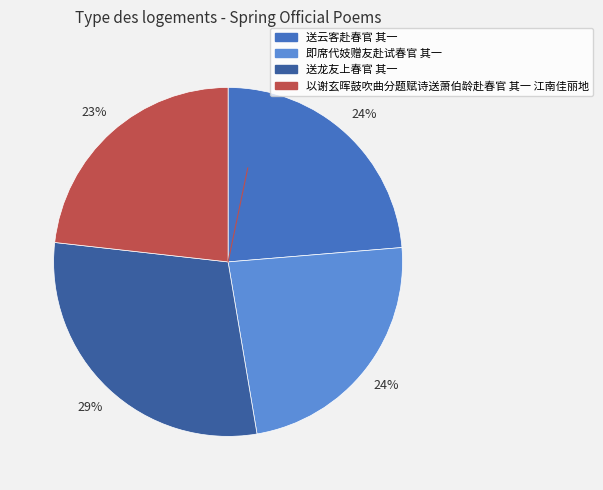

Does 送云客赴春官 其一 represent more than half of the total?

No